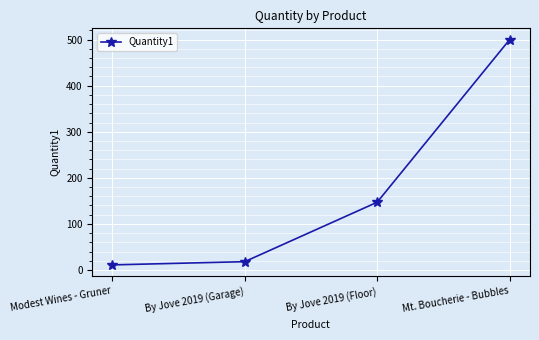

Reading left to right, extract all data points from this chart.

Modest Wines - Gruner=11	By Jove 2019 (Garage)=18	By Jove 2019 (Floor)=147	Mt. Boucherie - Bubbles=500